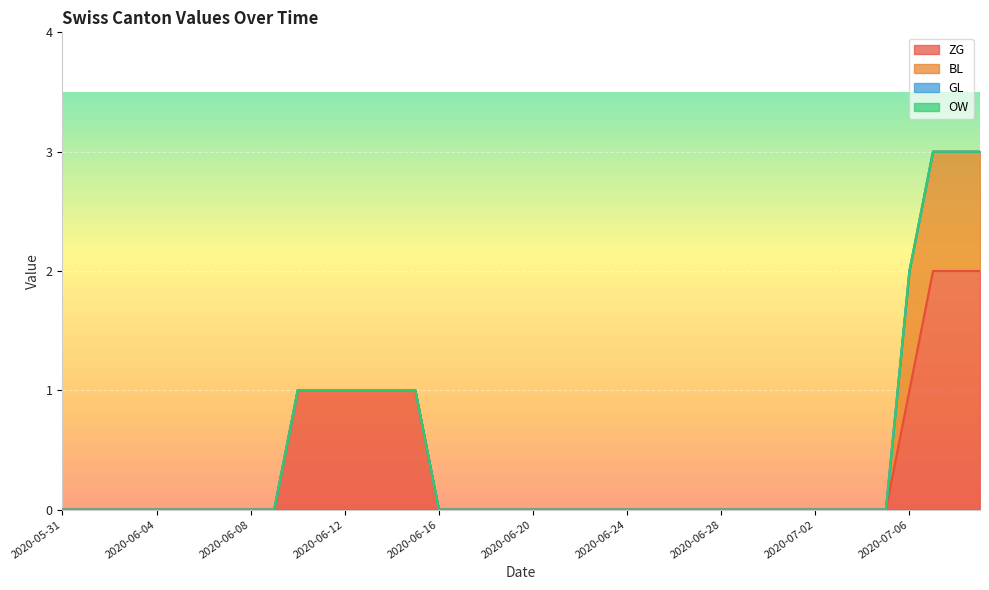

Reading left to right, list all the values displayed in this chart.

ZG: 0	0	0	0	0	0	0	0	0	0	1	1	1	1	1	1	0	0	0	0	0	0	0	0	0	0	0	0	0	0	0	0	0	0	0	0	1	2	2	2
BL: 0	0	0	0	0	0	0	0	0	0	0	0	0	0	0	0	0	0	0	0	0	0	0	0	0	0	0	0	0	0	0	0	0	0	0	0	1	1	1	1
GL: 0	0	0	0	0	0	0	0	0	0	0	0	0	0	0	0	0	0	0	0	0	0	0	0	0	0	0	0	0	0	0	0	0	0	0	0	0	0	0	0
OW: 0	0	0	0	0	0	0	0	0	0	0	0	0	0	0	0	0	0	0	0	0	0	0	0	0	0	0	0	0	0	0	0	0	0	0	0	0	0	0	0